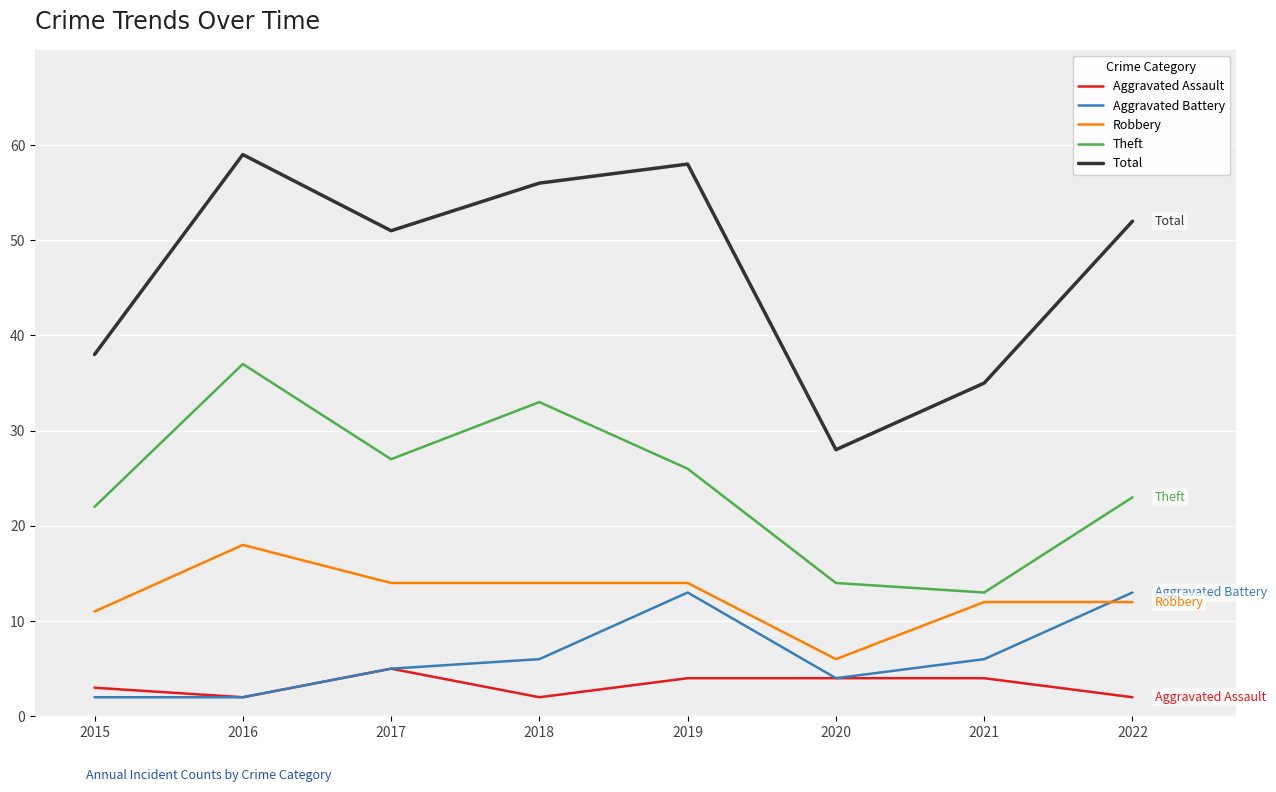

Is this an area chart (filled region under the line)?

No